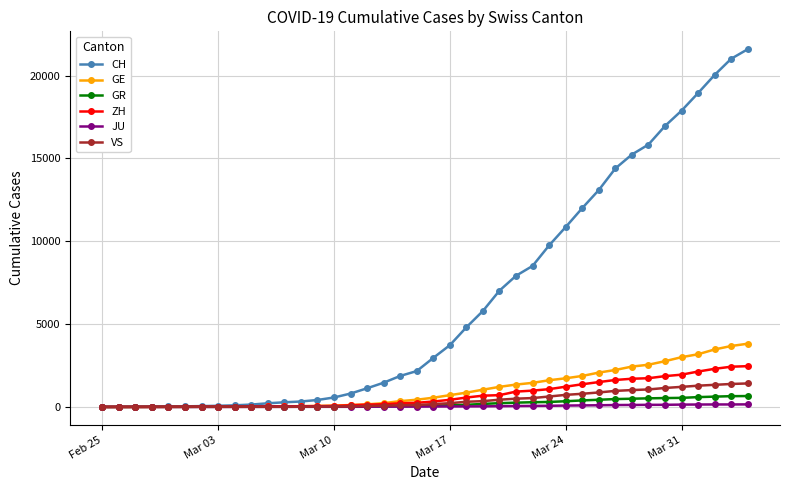

Which series has the widest spread of values?

CH